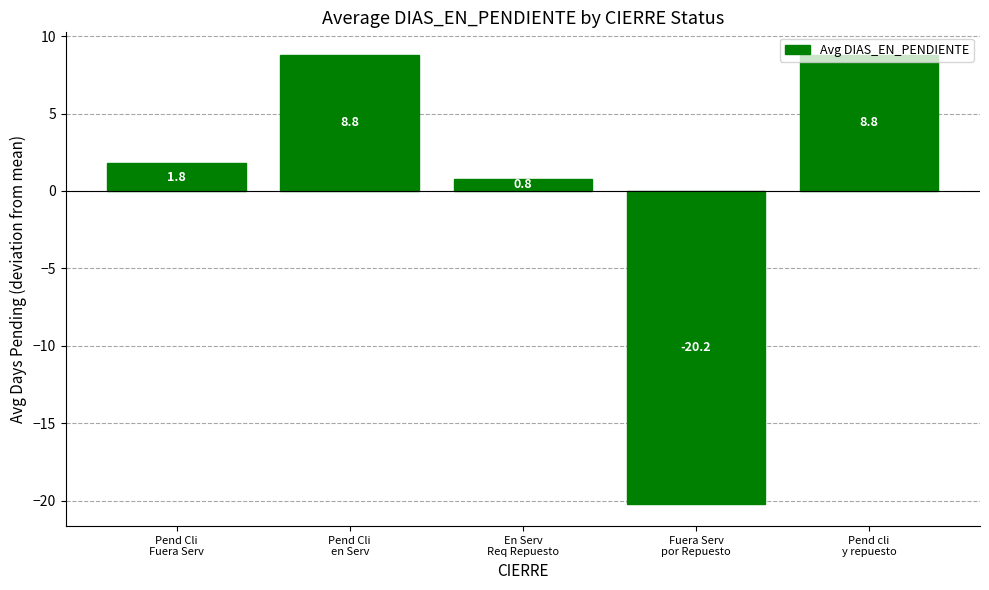

What is the value of the 3rd bar from the left?

0.8